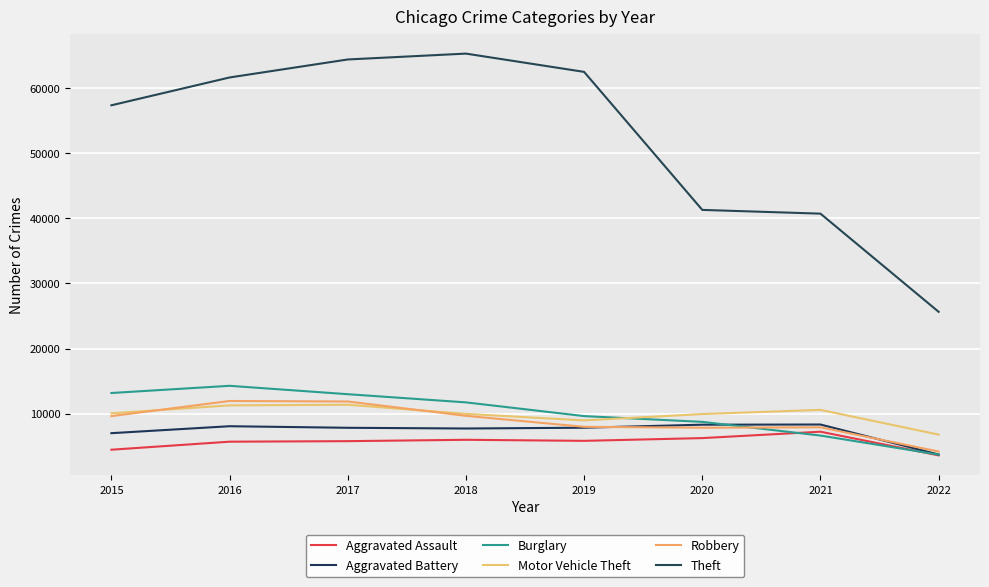

Does the chart have visible grid lines?

Yes